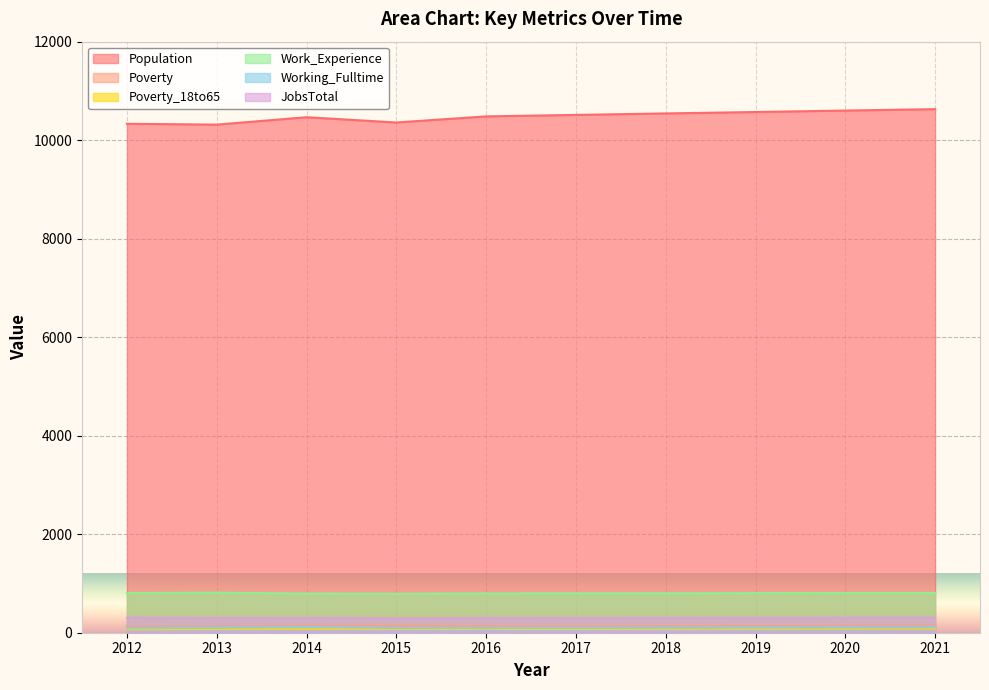

The value of Poverty_18to65 at 2017 is 78. True or false?

True